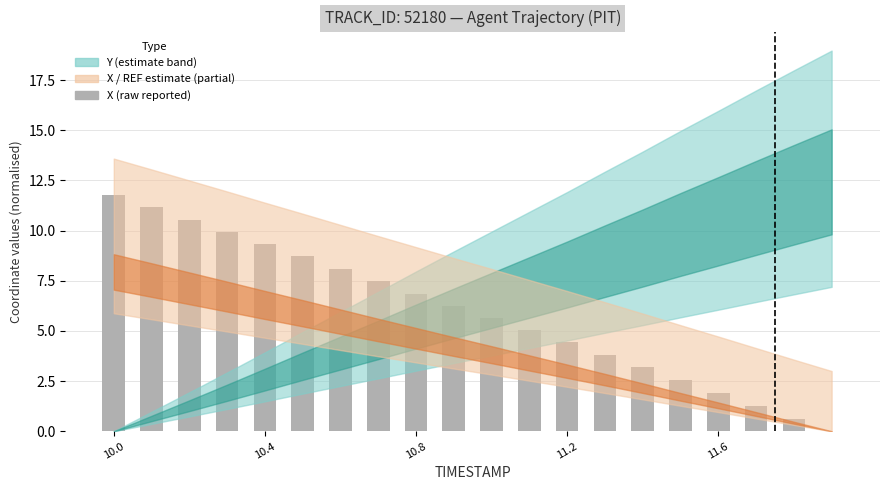

What is the sum of all values?

118.6